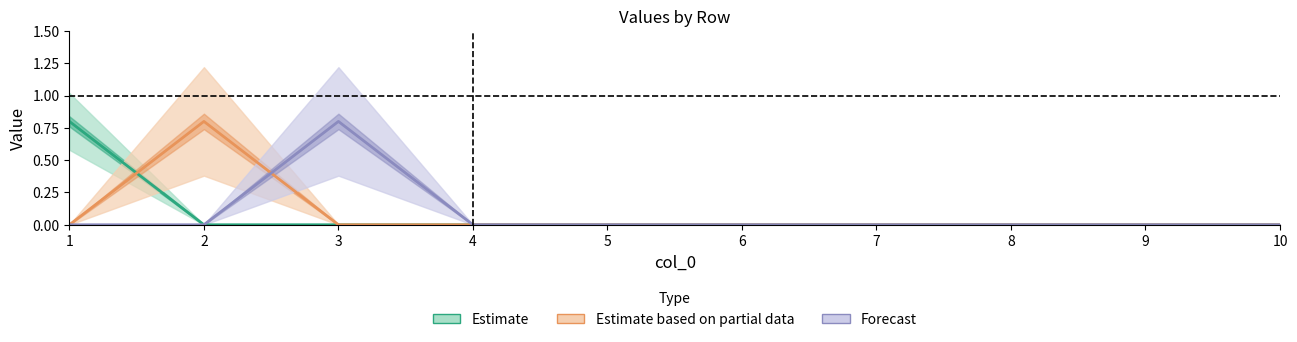

Which series changed the most between 2 and 3?

Estimate based on partial data